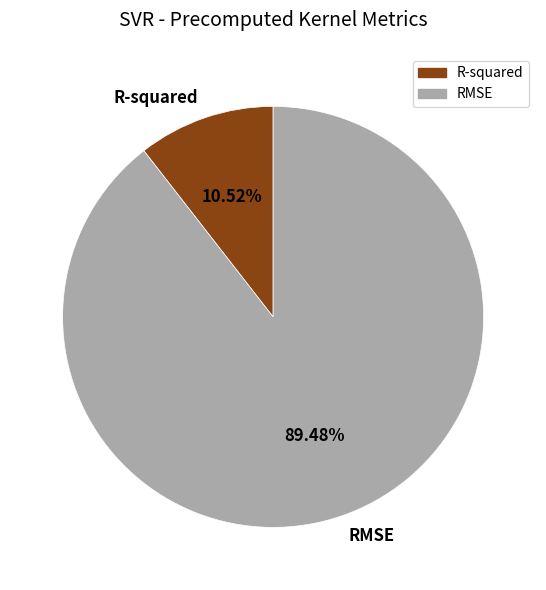

Is it true that RMSE is 81% of the pie?

False